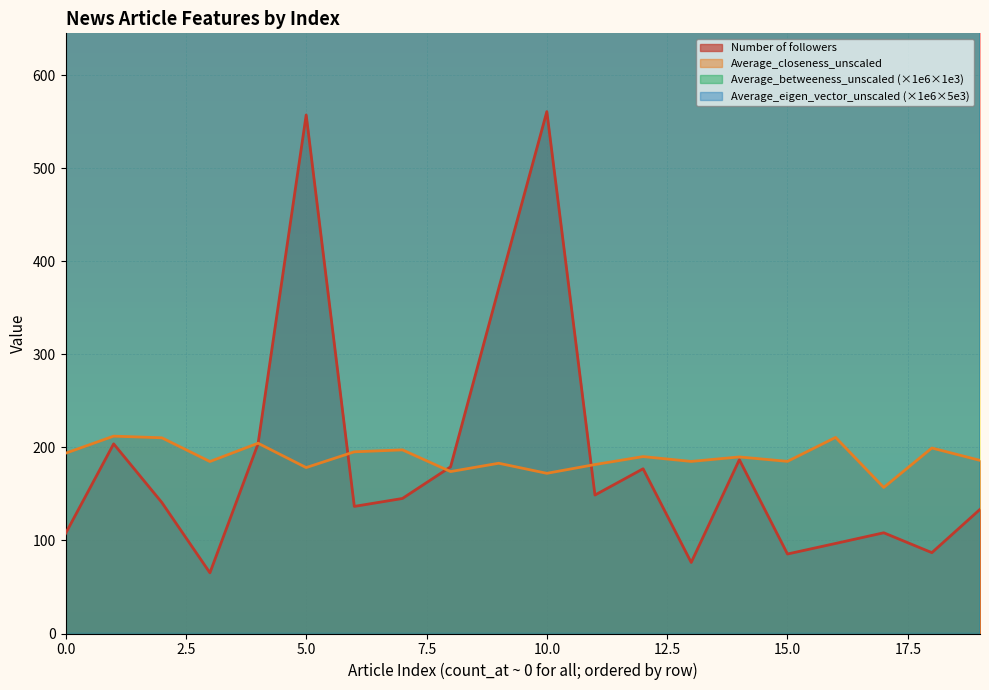

True or false: Average_closeness_unscaled has a value of 195.3 at 6.

True